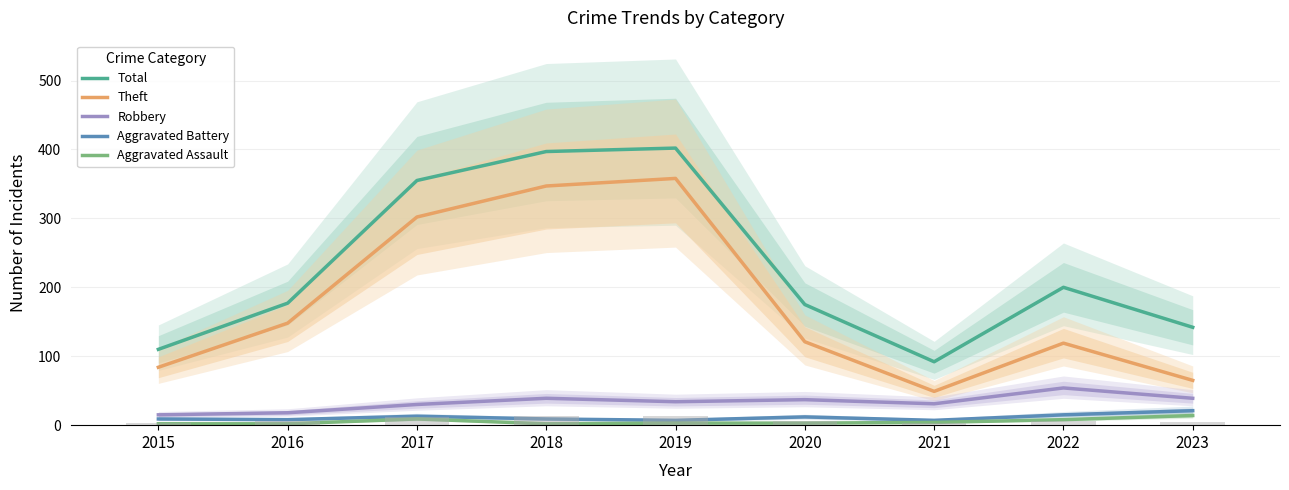

How many bars are there in total?

45